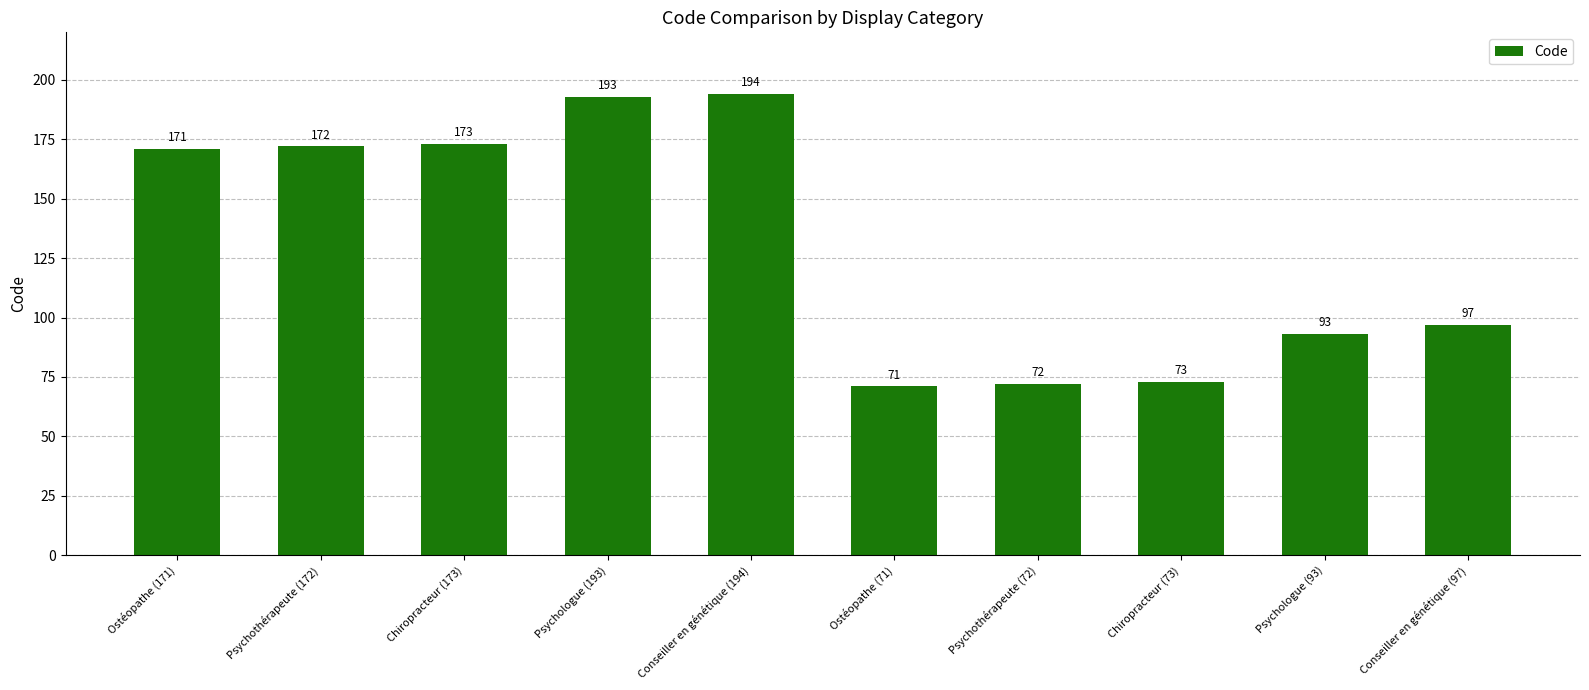

What is the label of the 4th bar from the left?

Psychologue (193)